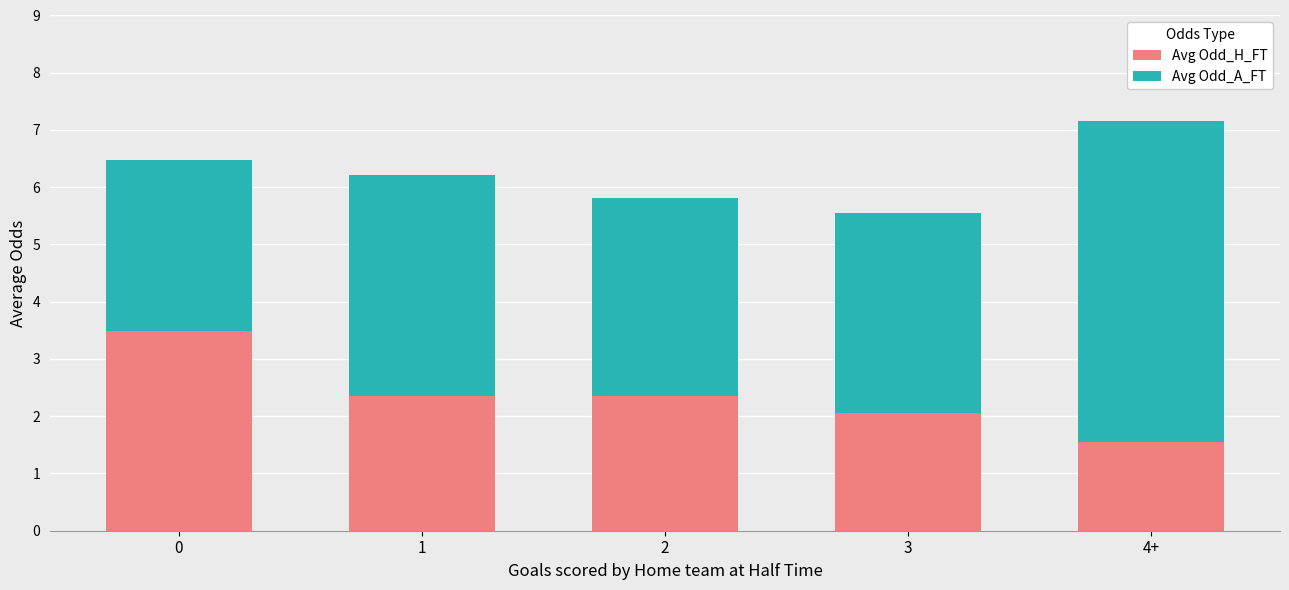

What is the value of the Avg Odd_H_FT bar at the 1st from the left?

3.5